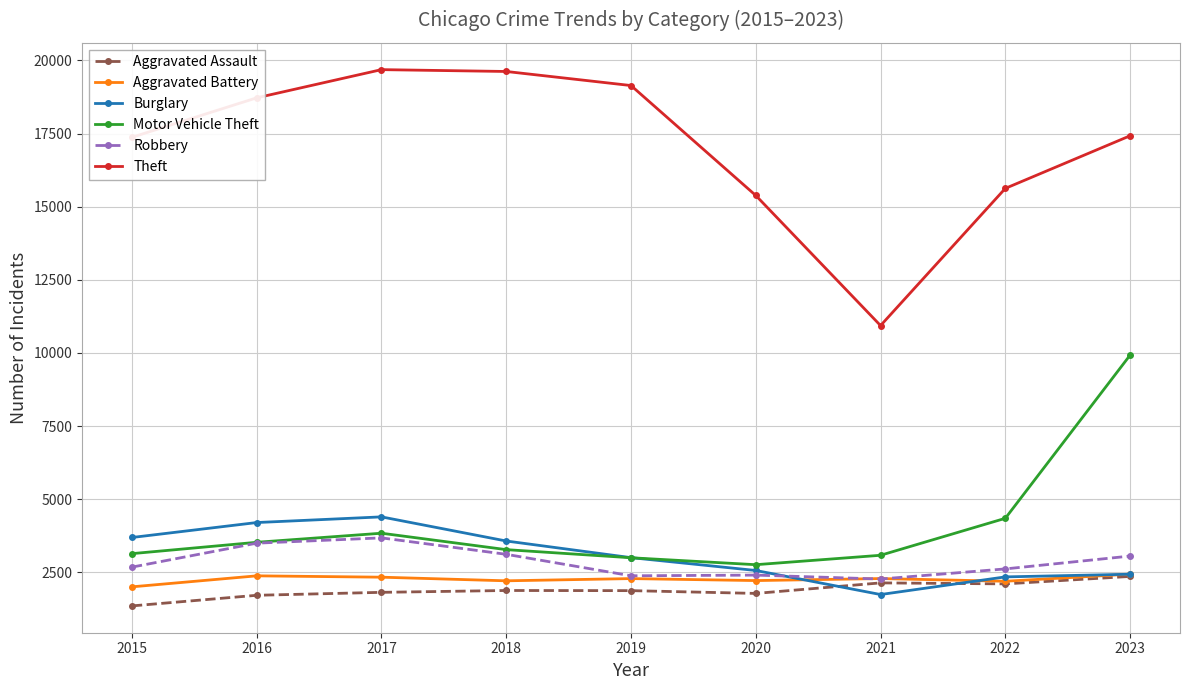

True or false: Motor Vehicle Theft and Aggravated Assault cross at least once.

False